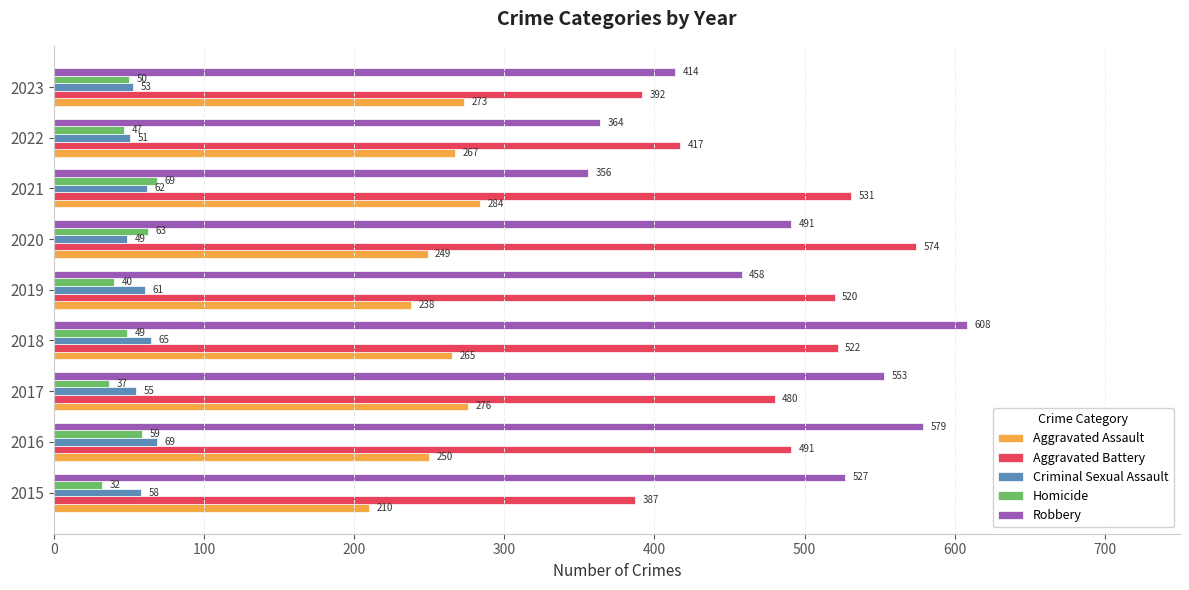

What is the sum of all Aggravated Battery values?

4314